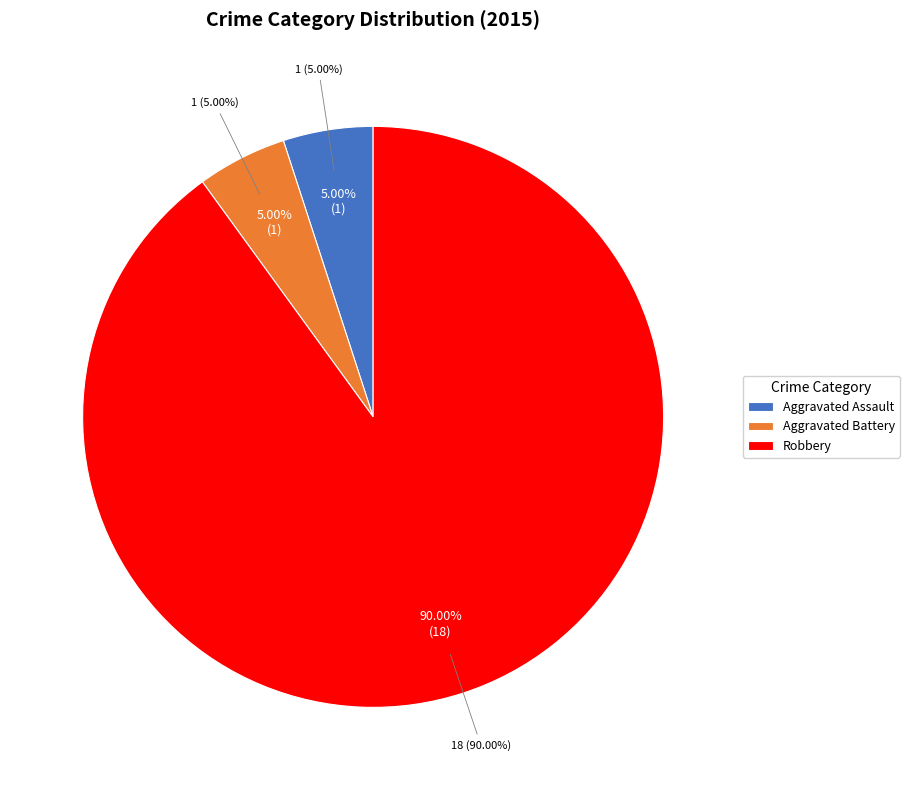

Is it true that Aggravated Assault is 19% of the pie?

False